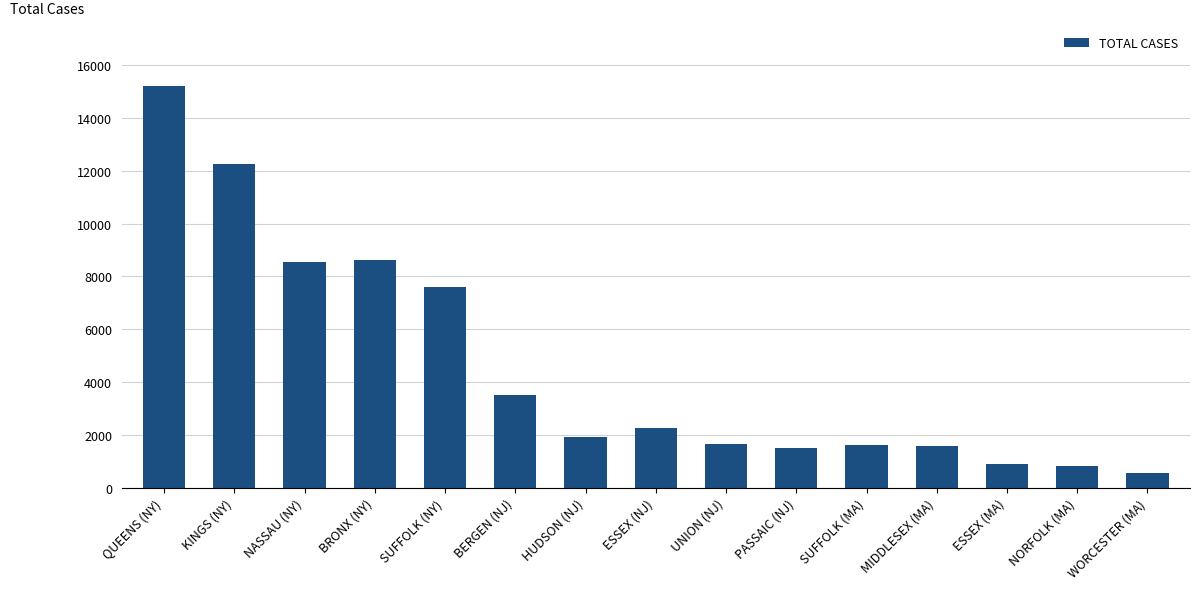

Which label corresponds to the largest value in the chart?

QUEENS (NY)